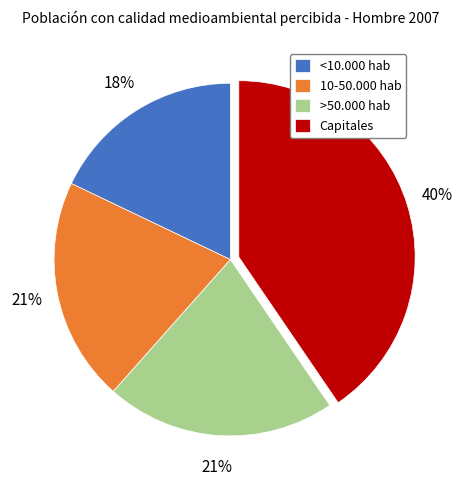

To the nearest percent, what is the combined percentage of >50.000 hab and 10-50.000 hab?

42%